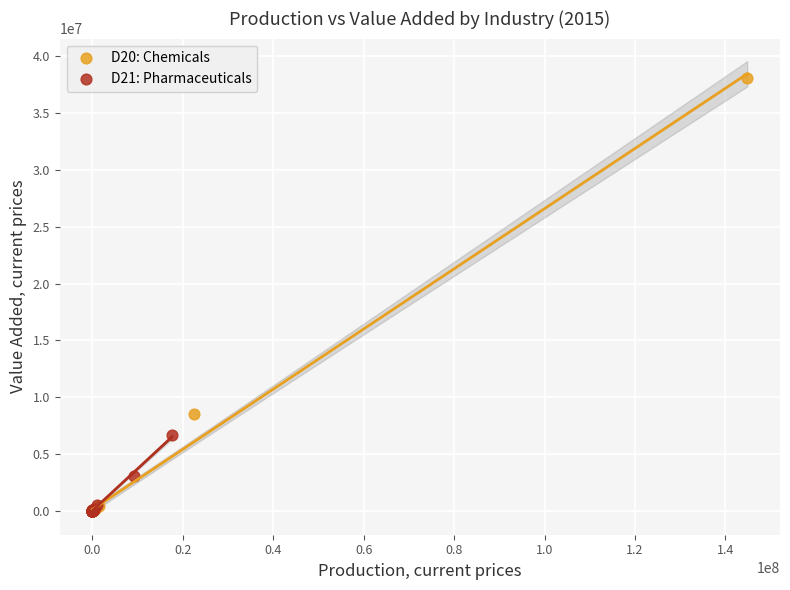

Which series has the largest Y range (max minus min)?

D20: Chemicals